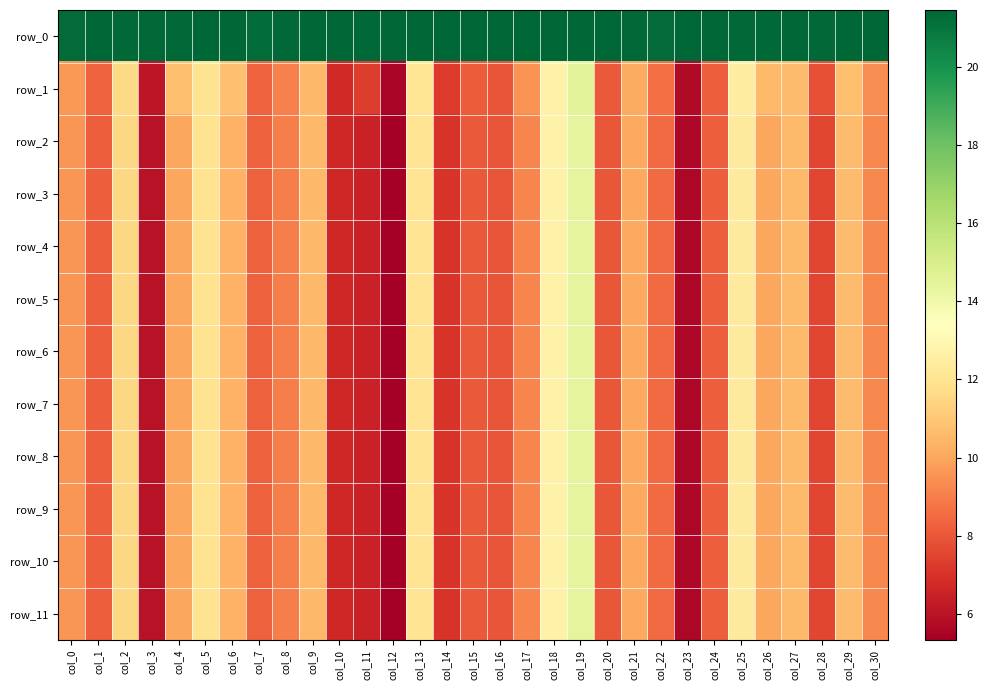

What is the difference between the maximum and second lowest values in the row_2 series?

8.9